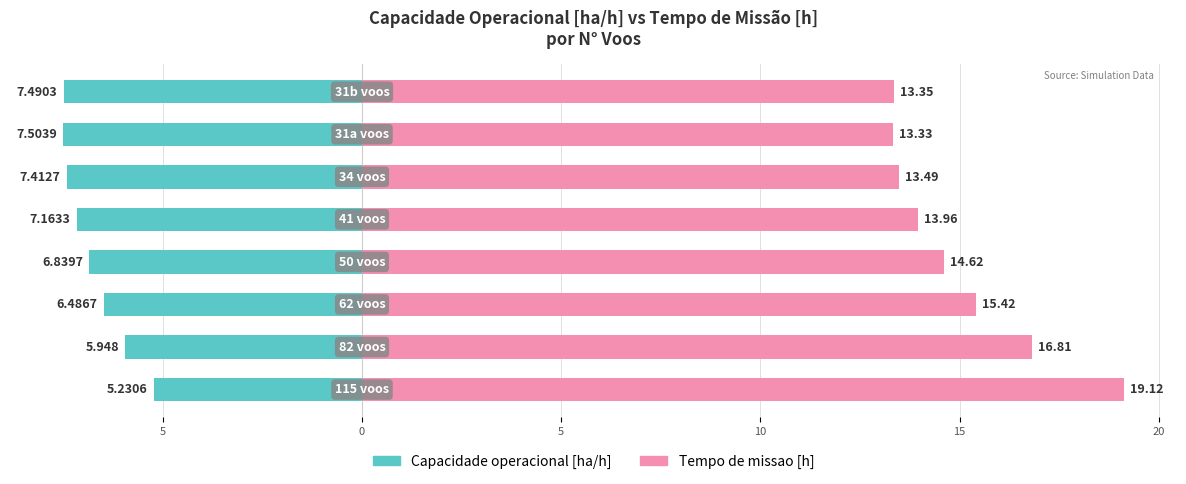

Does the chart contain stacked bars?

No